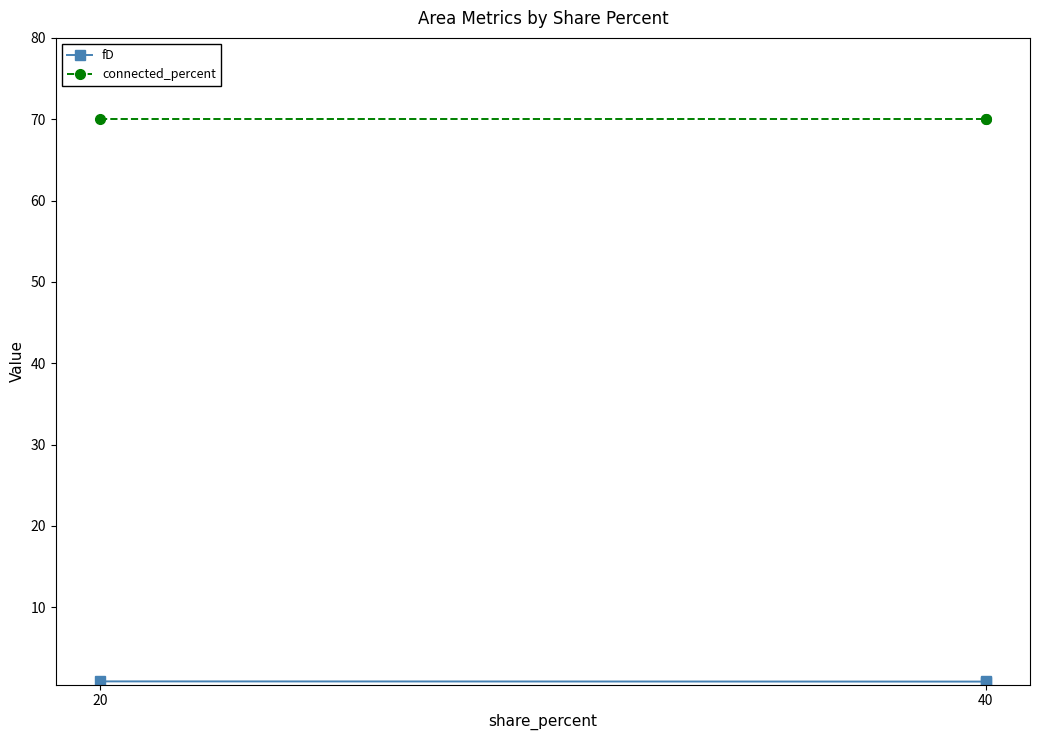

The fD series shows 0.4 at 40. True or false?

False